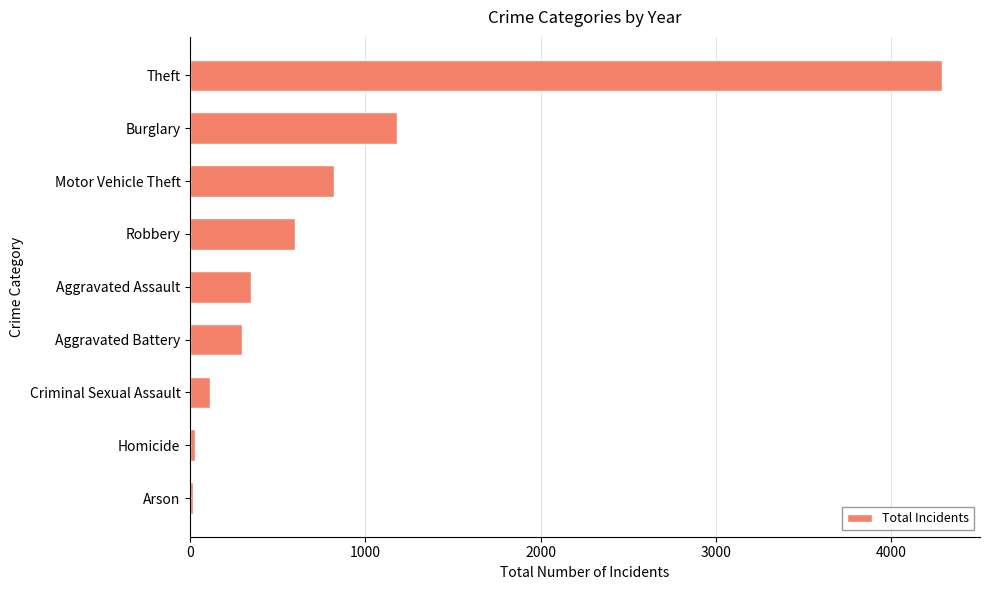

What is the difference between the maximum and minimum values?

4273